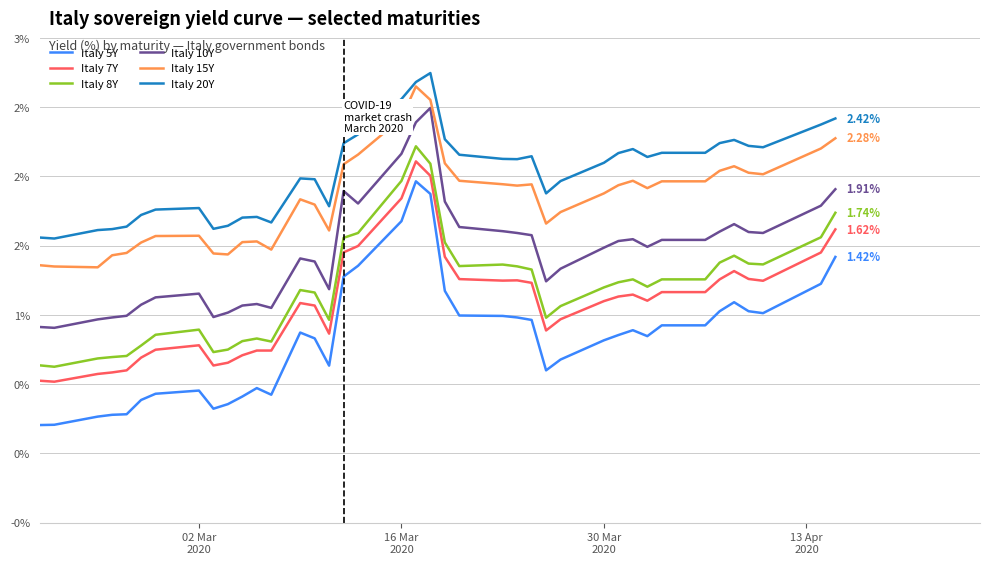

What is the lowest value of the Italy 15Y series?

1.3